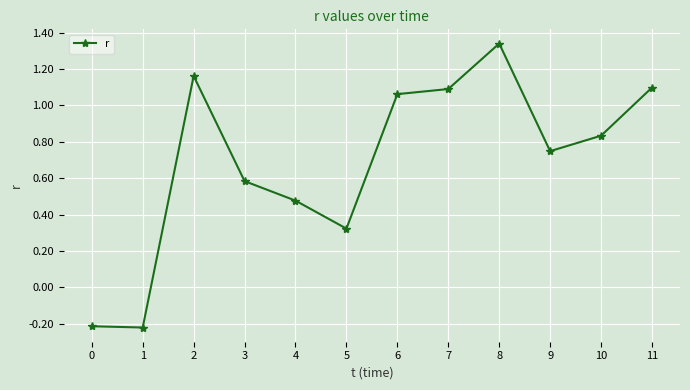

The value at 8 is 2.4. True or false?

False